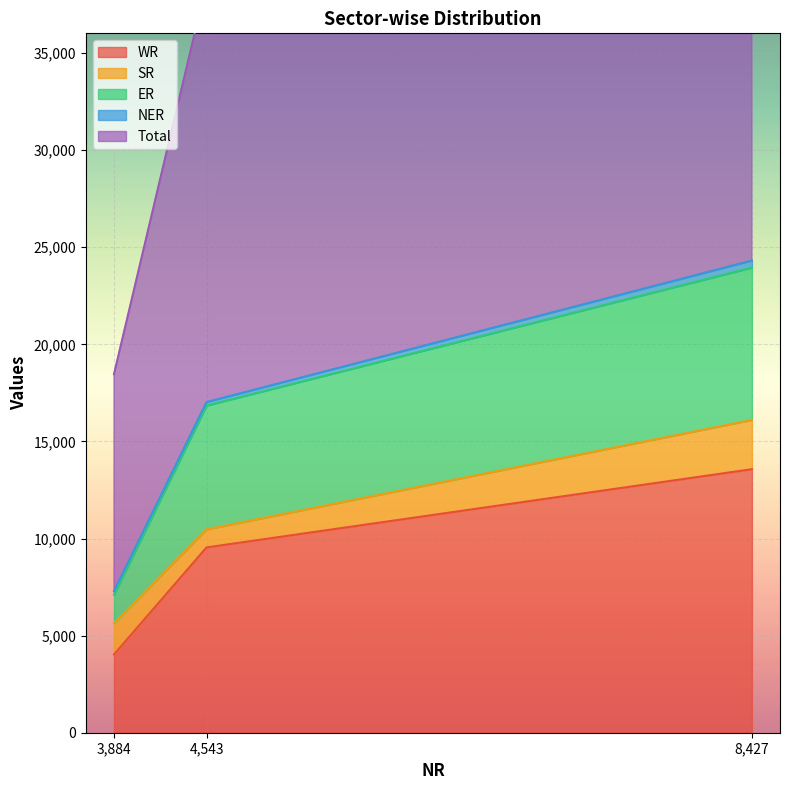

Reading left to right, what are all the values shown in this chart?

WR: 3884=4028	4543=9542	8427=13570
SR: 3884=1610	4543=930	8427=2540
ER: 3884=1470	4543=6374	8427=7844
NER: 3884=180	4543=179	8427=359
Total: 3884=11172	4543=21568	8427=32740